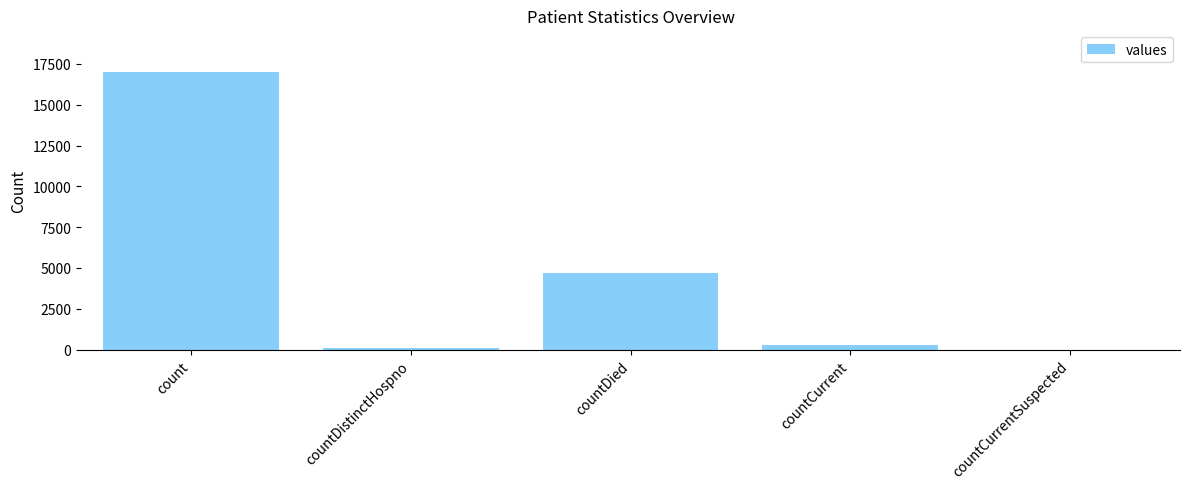

What is the change in value from count to countDistinctHospno?

-16935